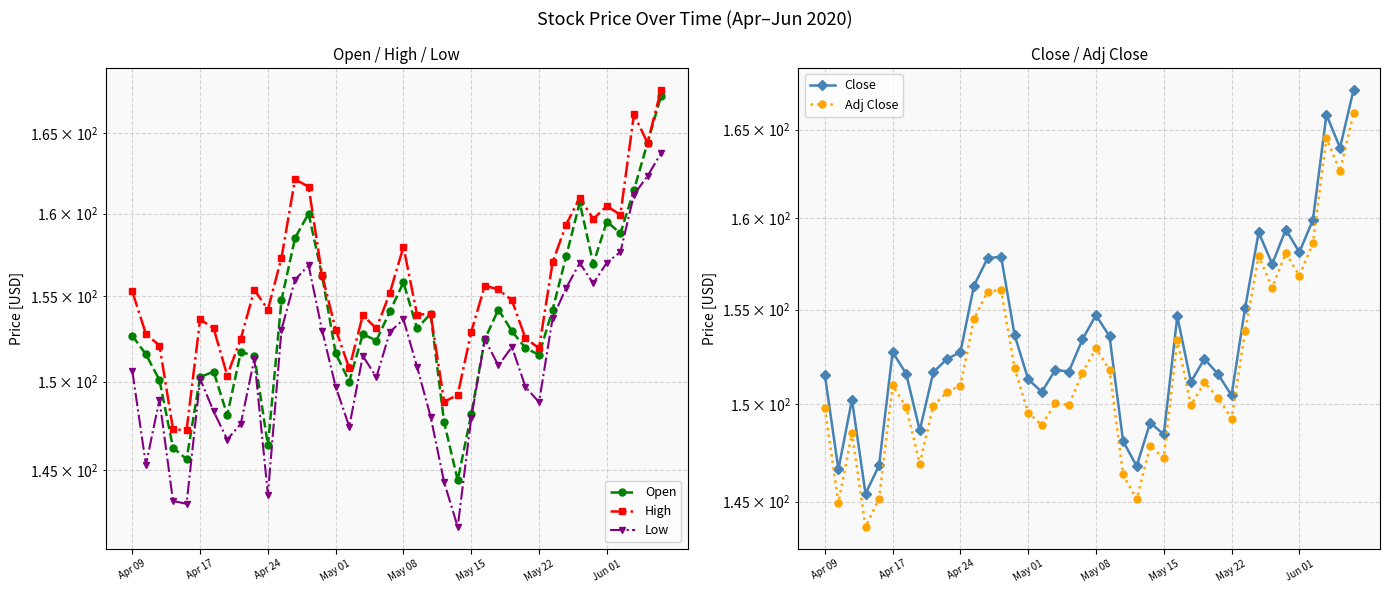

What are all the series names shown in the legend?

Open, High, Low, Close, Adj Close